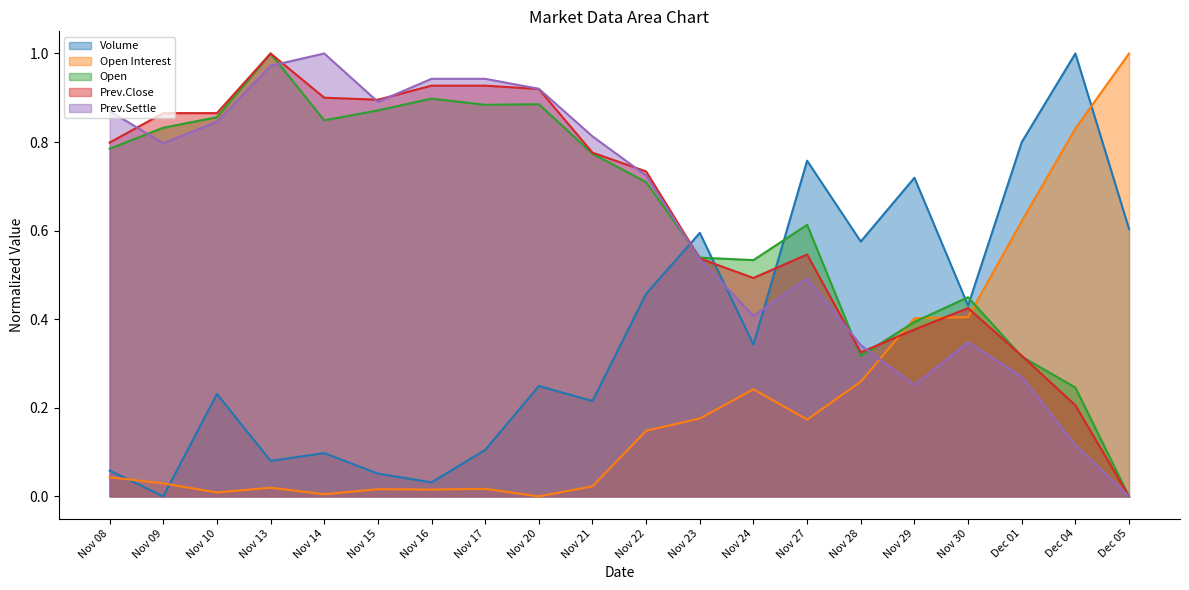

Where is the first local maximum for Volume?

Nov 10